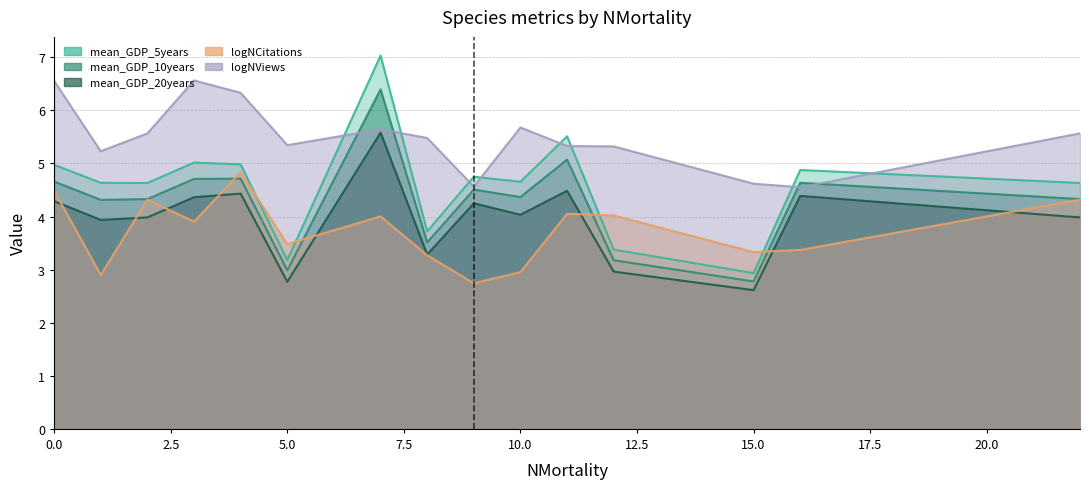

Which has a higher value, 9 or 4?

4